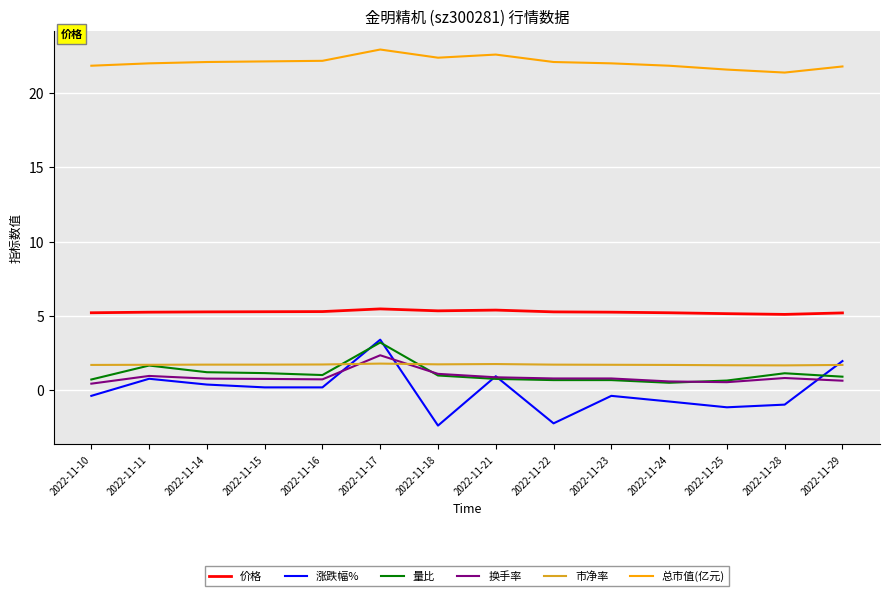

How many lines are shown in the chart?

6